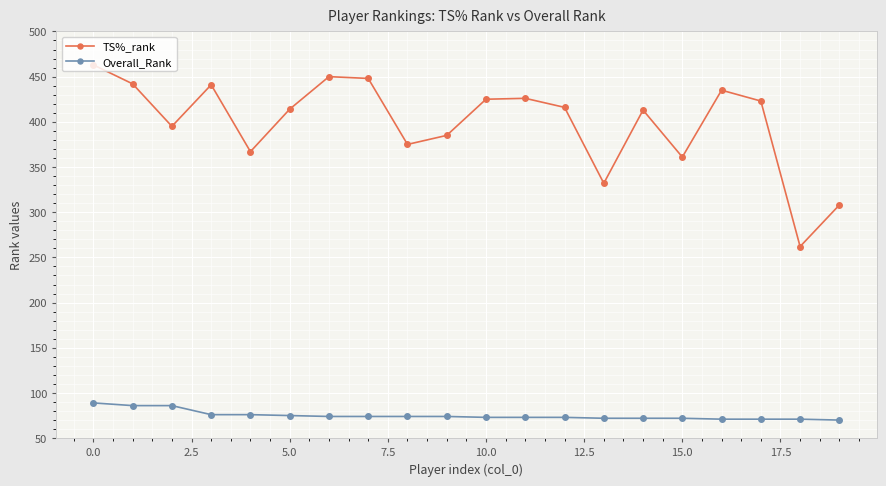

Is this an area chart (filled region under the line)?

No